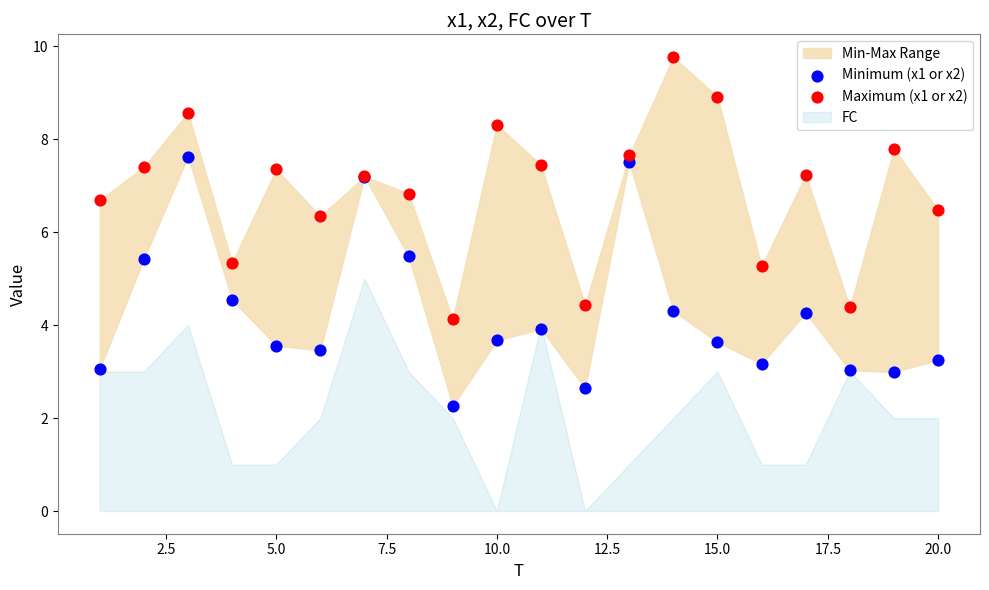

In the Maximum (x1 or x2) series, what Y value is closest to 6?

6.3